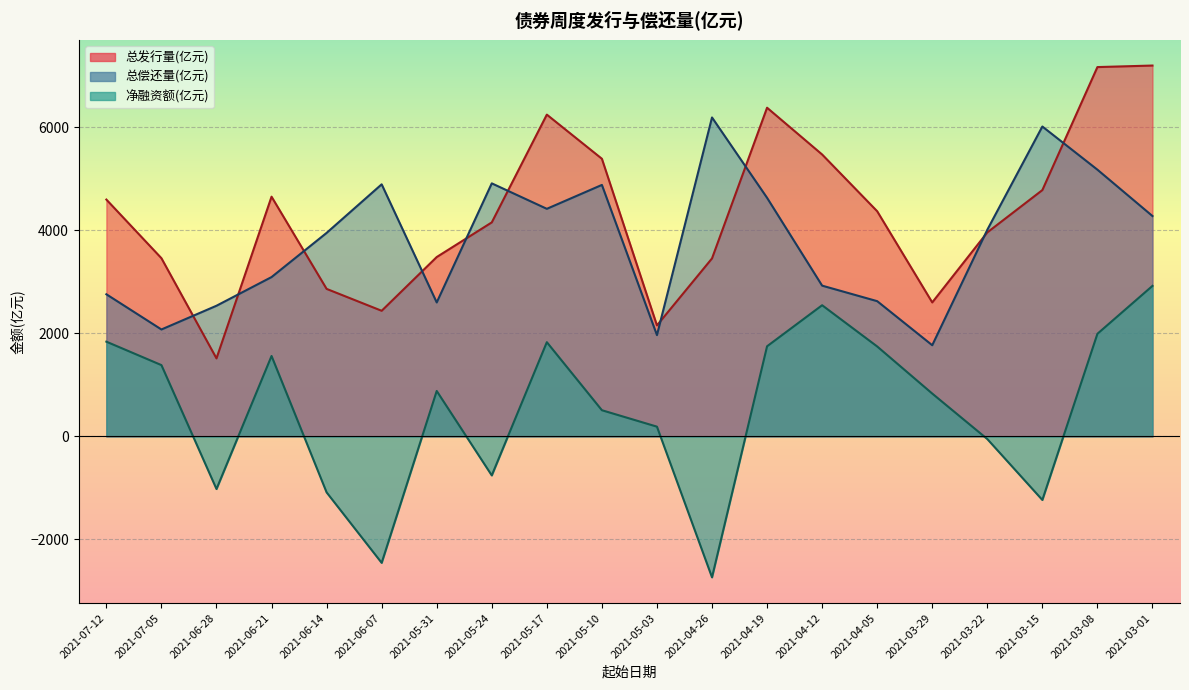

At which label does 净融资额(亿元) reach its minimum?

2021-04-26